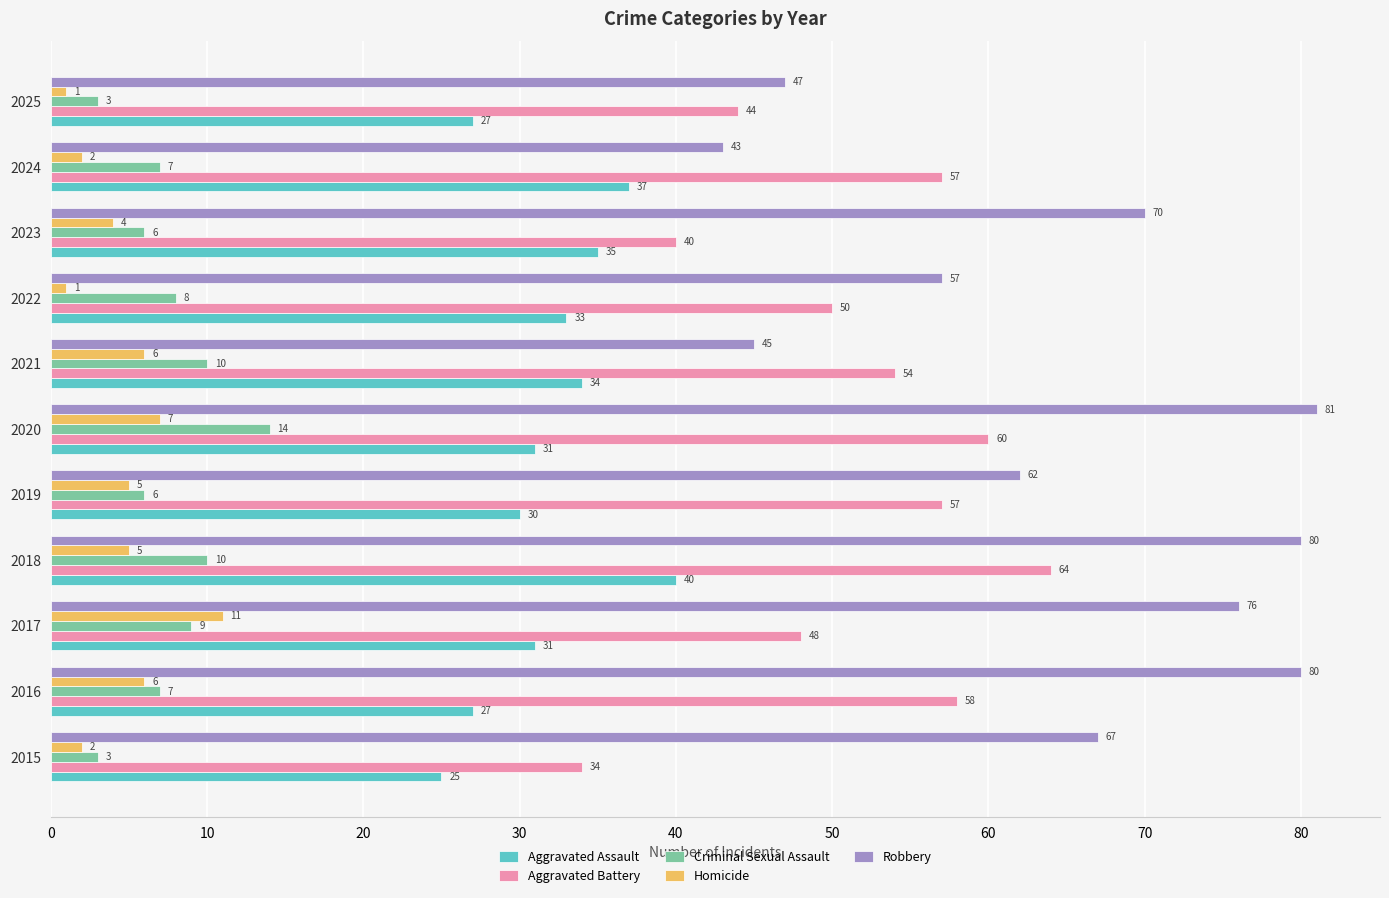

What is the sum of all Robbery values?

708